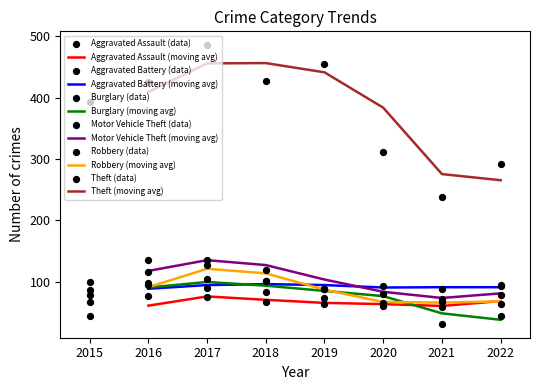

What are all the series names shown in the legend?

Aggravated Assault, Aggravated Battery, Burglary, Motor Vehicle Theft, Robbery, Theft